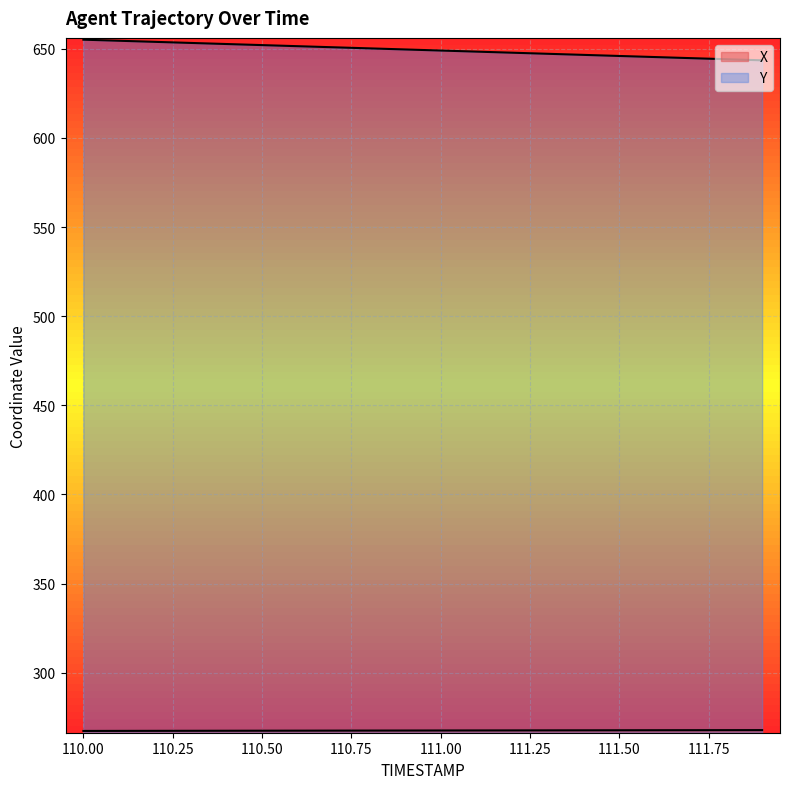

True or false: X has more than 1 points higher than both neighbors.

False